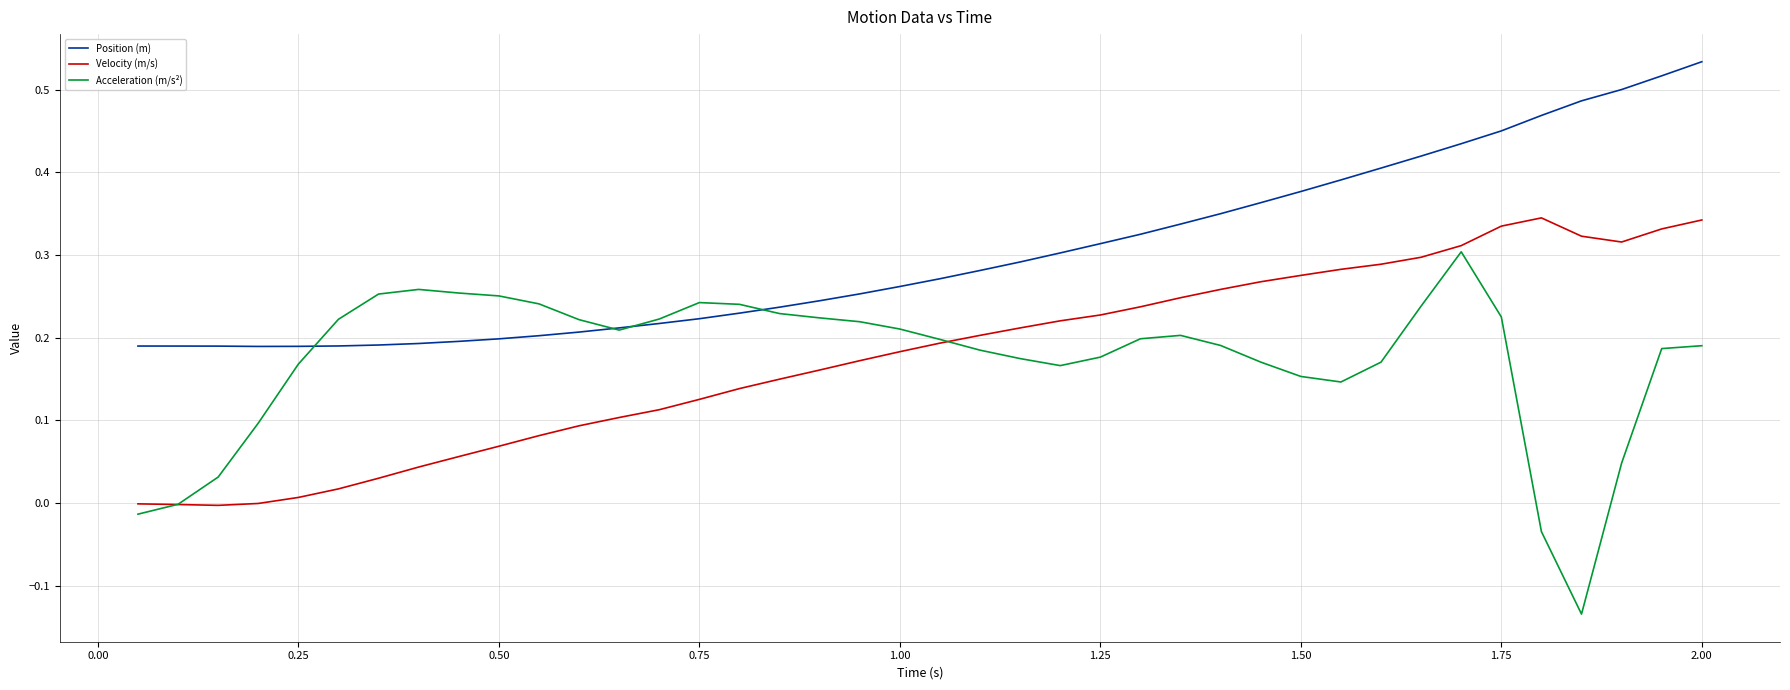

List the series in order of their peak value, lowest first.

Acceleration (m/s²), Velocity (m/s), Position (m)